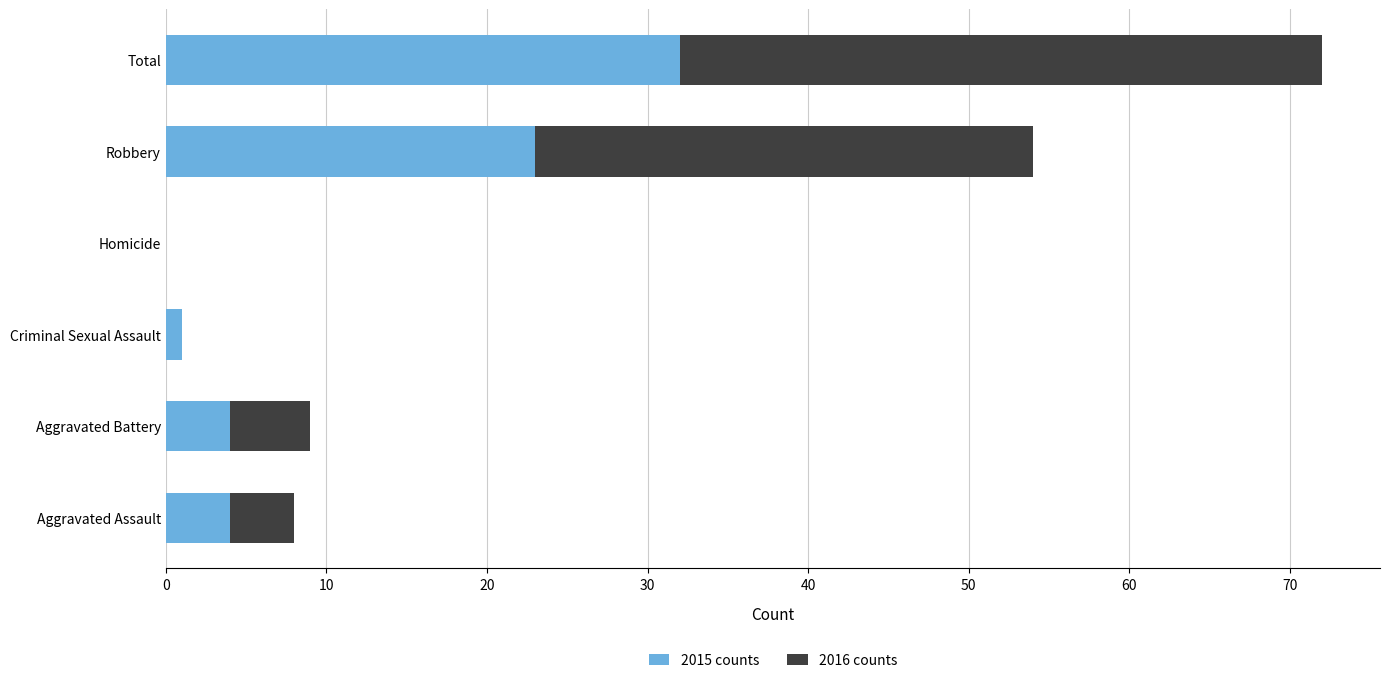

What is the sum of all 2015 counts values?

64